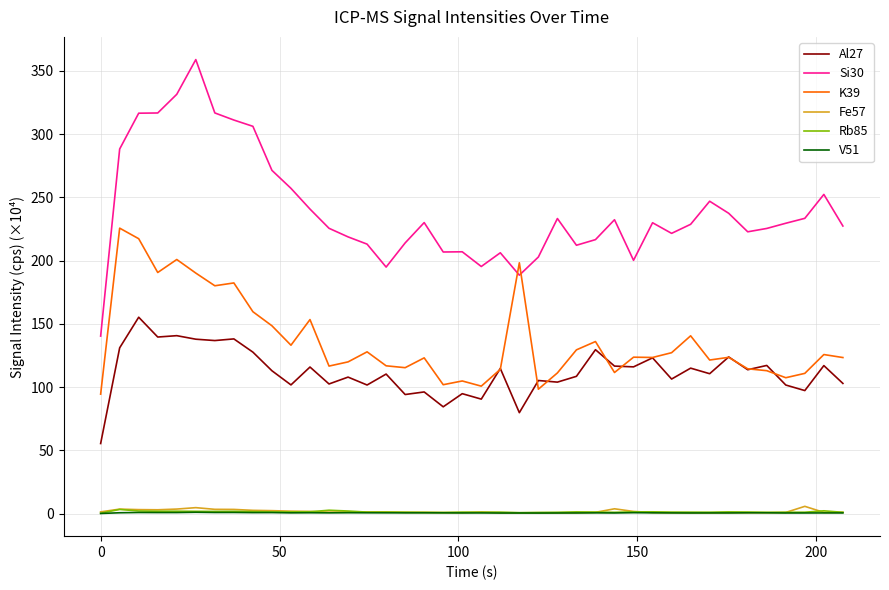

True or false: K39 and V51 intersect in this chart.

False